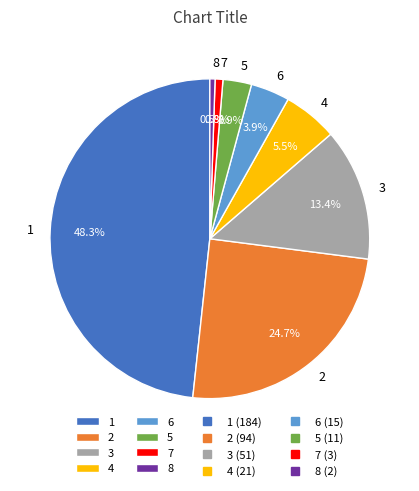

To the nearest percent, what is the difference between the largest and smallest slice percentages?

48%